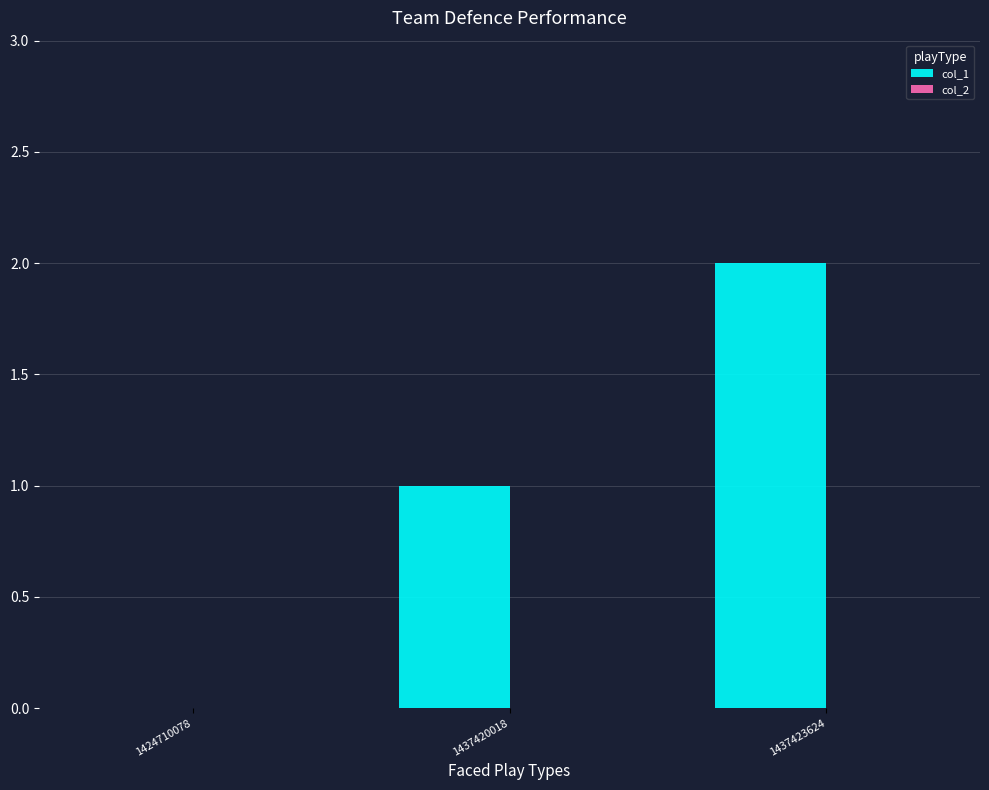

Is it true that the value at 1437423624 is 2?

True